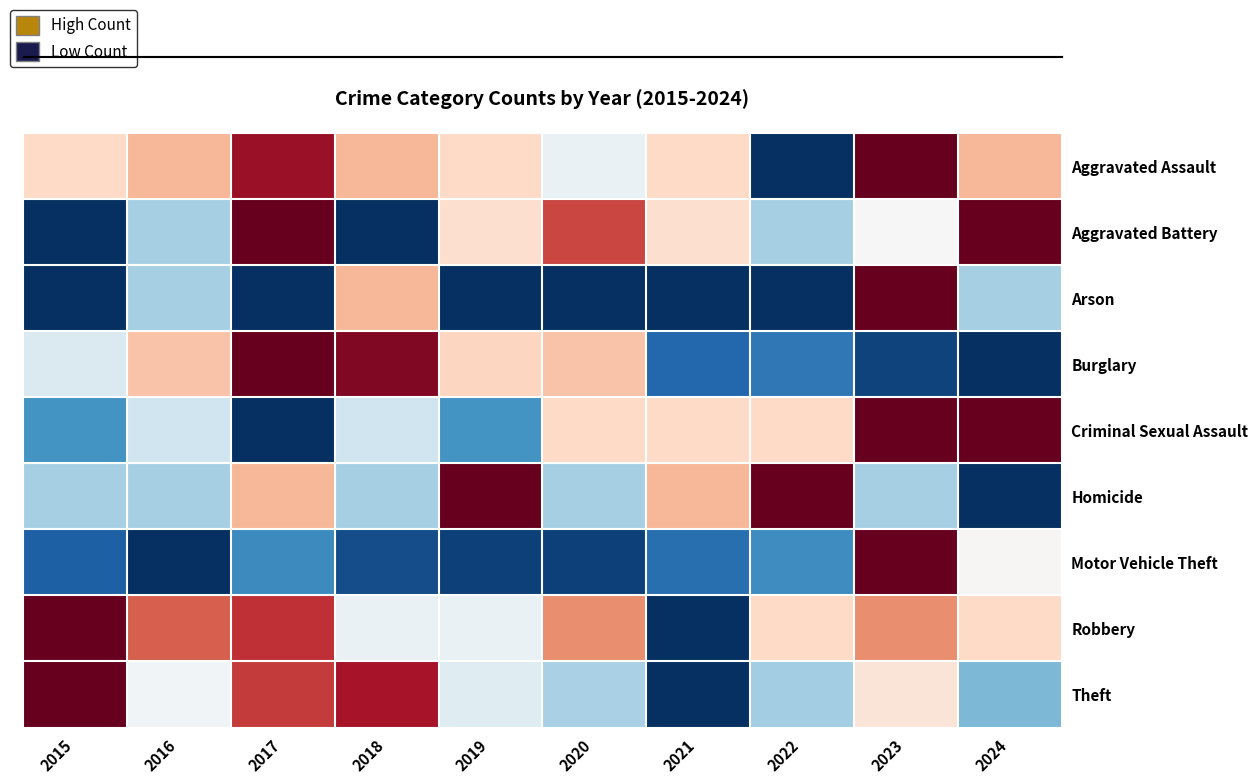

Reading left to right, transcribe all the data shown in this chart.

Aggravated Assault: 0.6	0.7	0.9	0.7	0.6	0.5	0.6	0.0	1.0	0.7
Aggravated Battery: 0.0	0.3	1.0	0.0	0.6	0.8	0.6	0.3	0.5	1.0
Arson: 0.0	0.3	0.0	0.7	0.0	0.0	0.0	0.0	1.0	0.3
Burglary: 0.4	0.6	1.0	1.0	0.6	0.6	0.1	0.1	0.0	0.0
Criminal Sexual Assault: 0.2	0.4	0.0	0.4	0.2	0.6	0.6	0.6	1.0	1.0
Homicide: 0.3	0.3	0.7	0.3	1.0	0.3	0.7	1.0	0.3	0.0
Motor Vehicle Theft: 0.1	0.0	0.2	0.1	0.0	0.0	0.1	0.2	1.0	0.5
Robbery: 1.0	0.8	0.9	0.5	0.5	0.7	0.0	0.6	0.7	0.6
Theft: 1.0	0.5	0.8	0.9	0.4	0.3	0.0	0.3	0.6	0.3